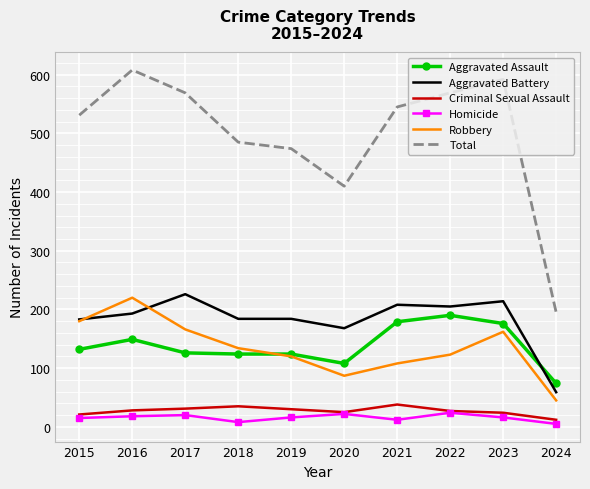

Which series has the largest range (max minus min)?

Total